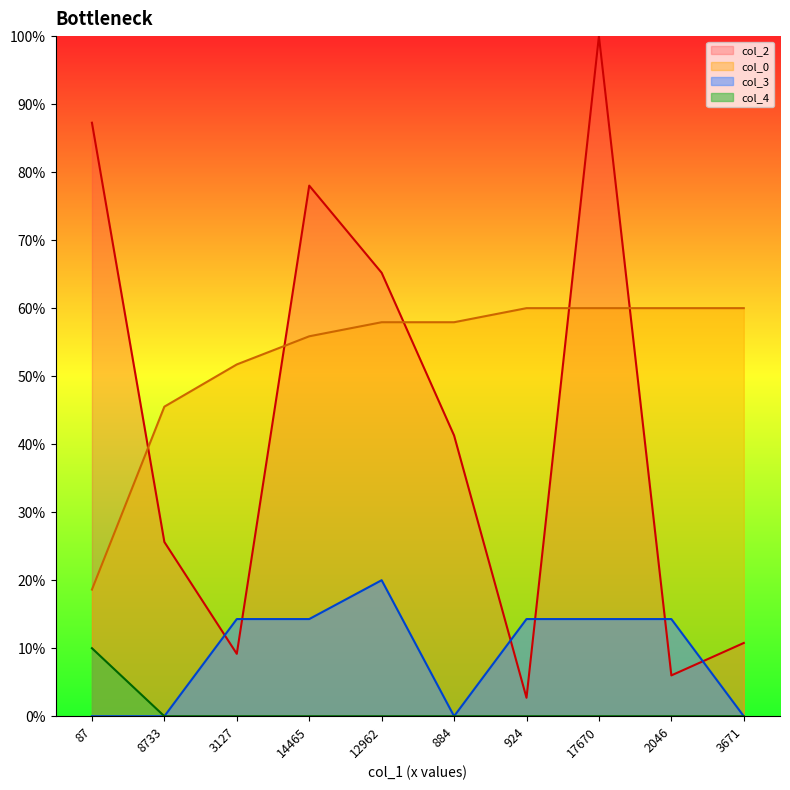

Between 12962 and 14465, which is larger?

14465